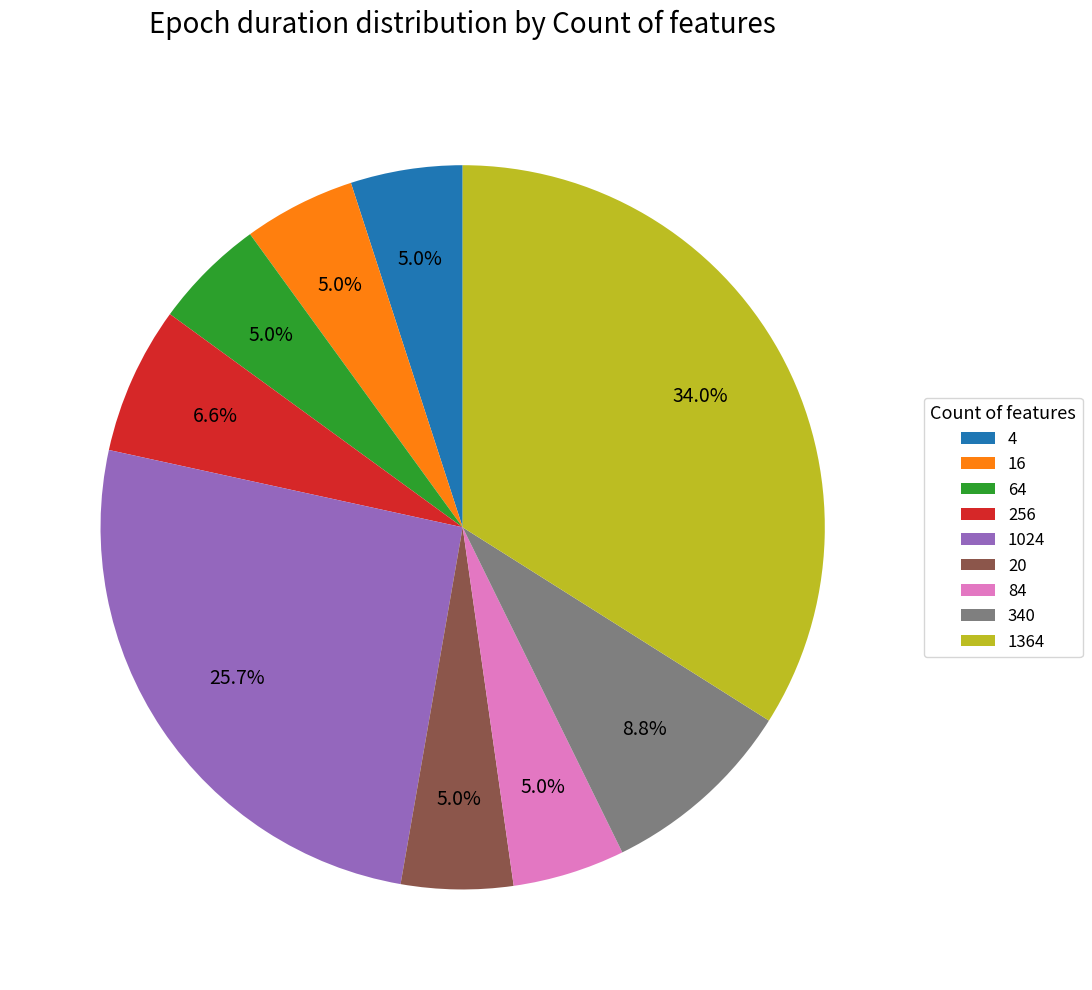

Approximately how many times larger is the value at 1024 compared to 84?

5.1